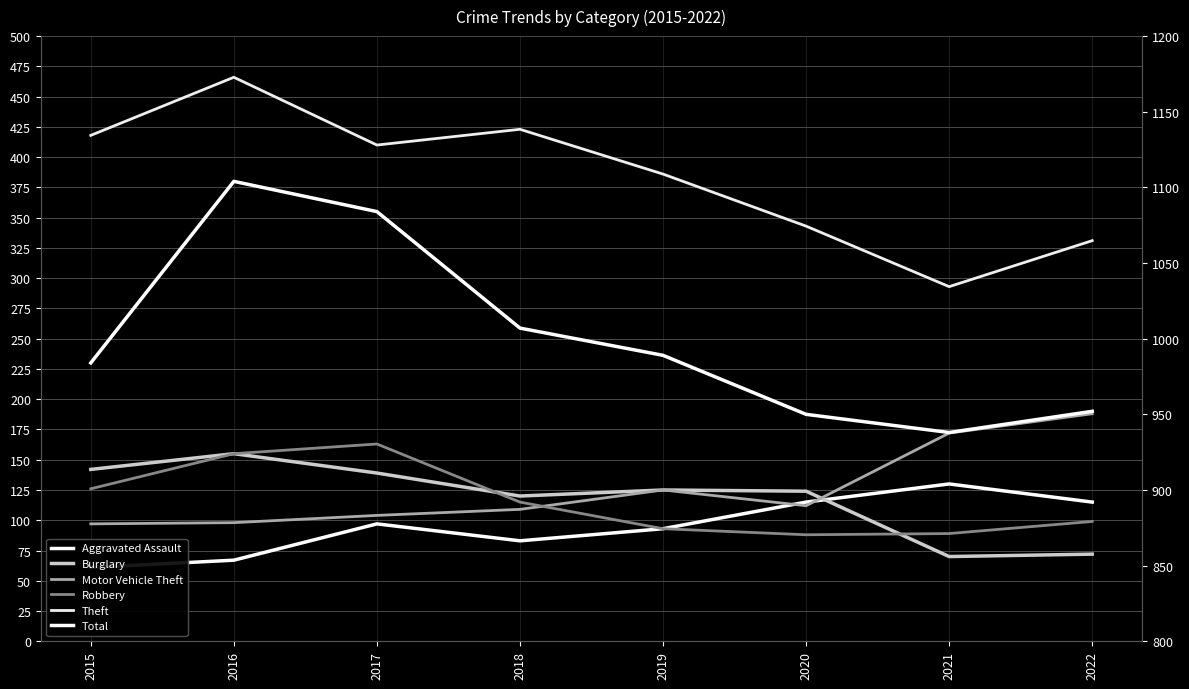

What is the minimum value shown in the chart?

61